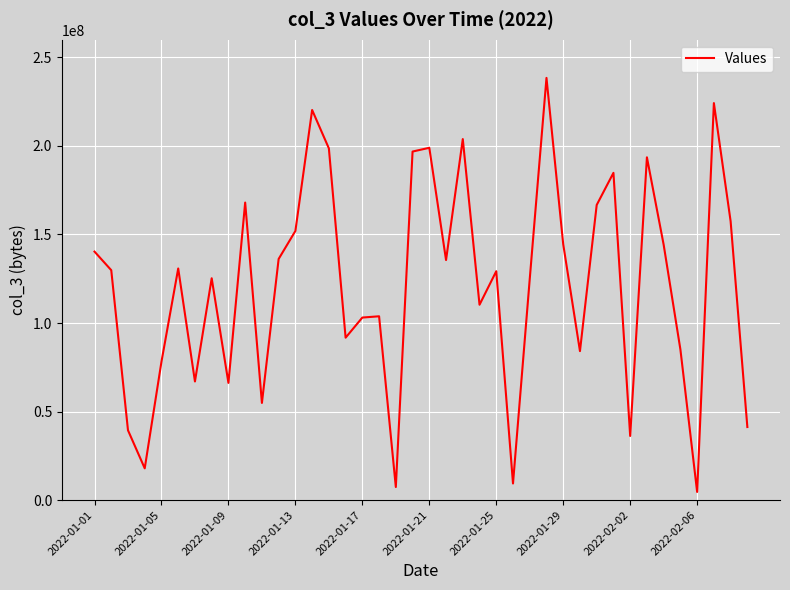

What is the difference between the maximum and minimum values?

233840584